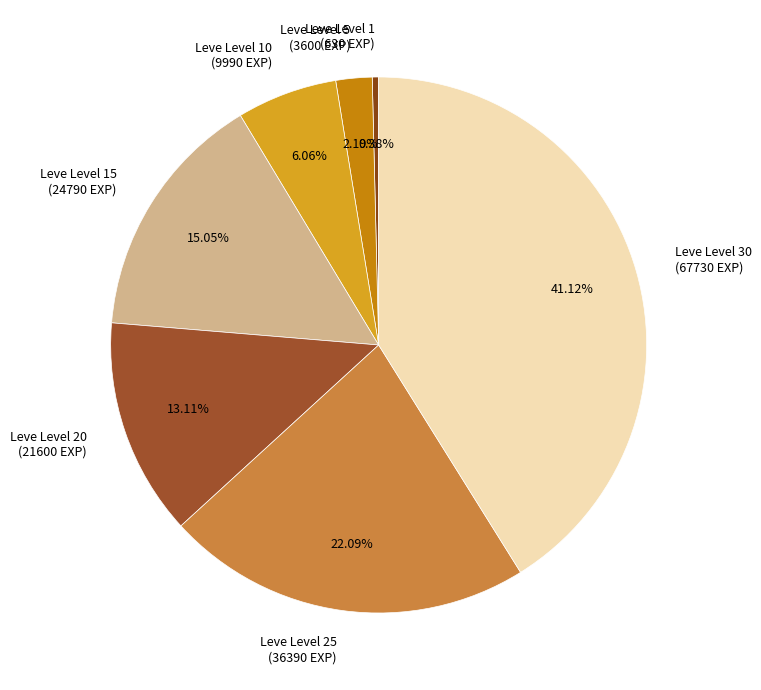

What is the ratio of the value at Leve Level 1 to the value at Leve Level 5?

0.2